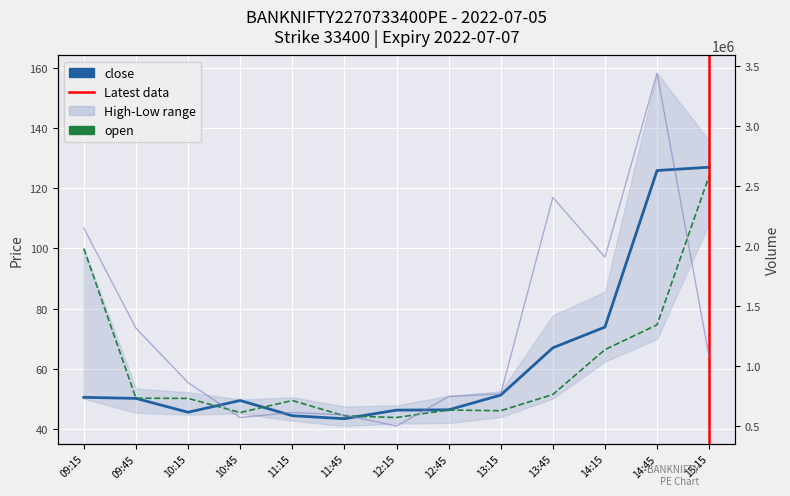

In close, how many points are lower than both neighbors (excluding endpoints)?

2